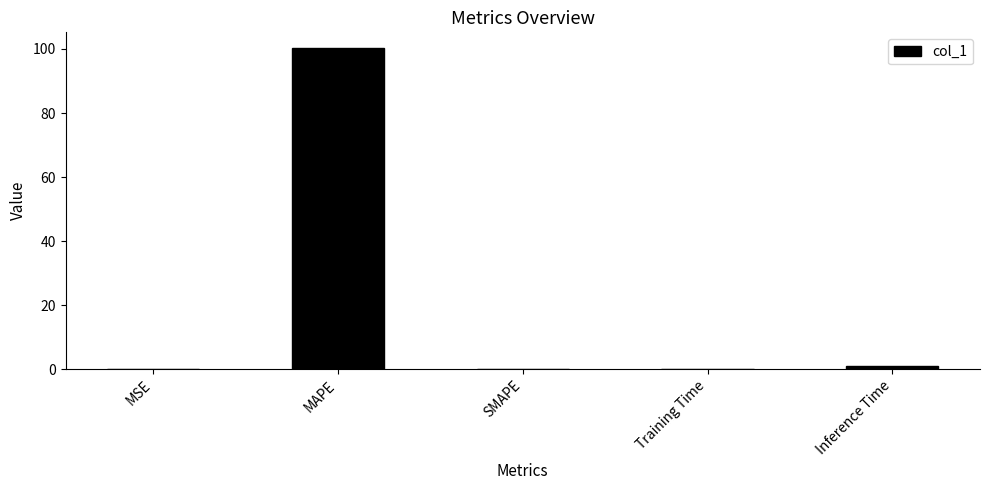

What is the average value?

20.3